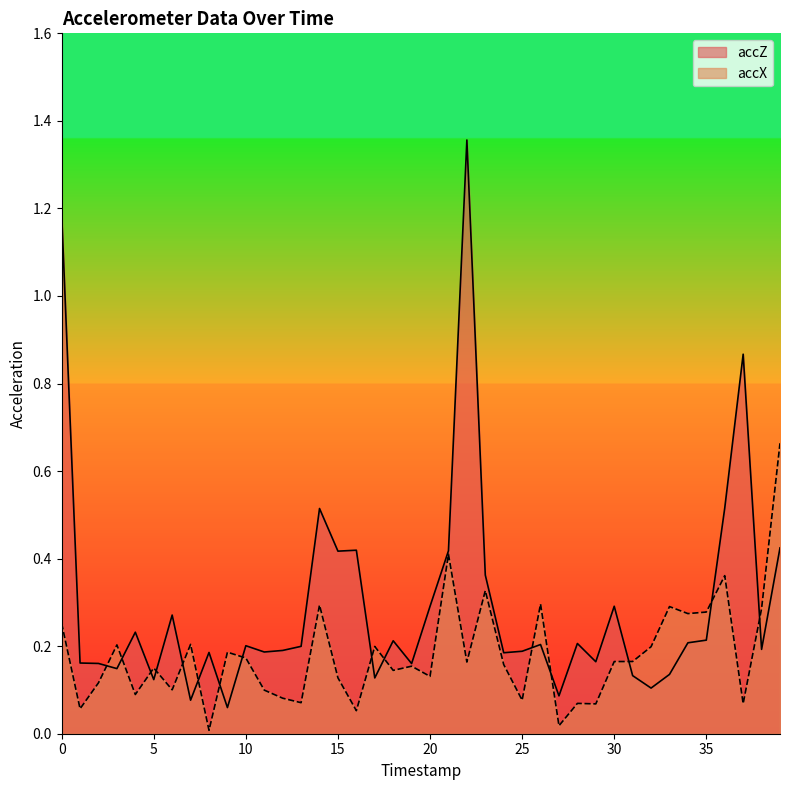

How many series are shown in this chart?

2